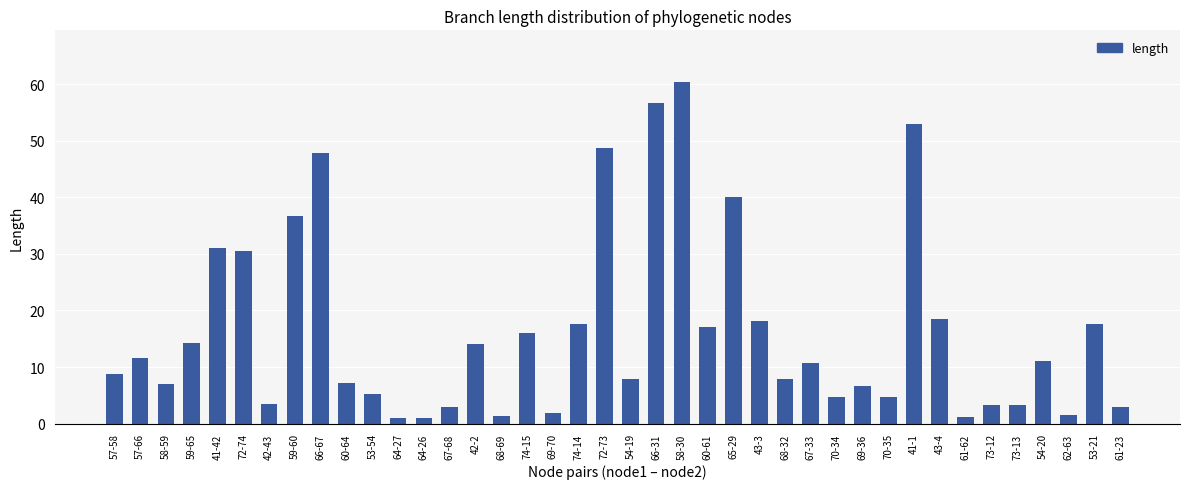

Which category has the highest value across all series?

58-30